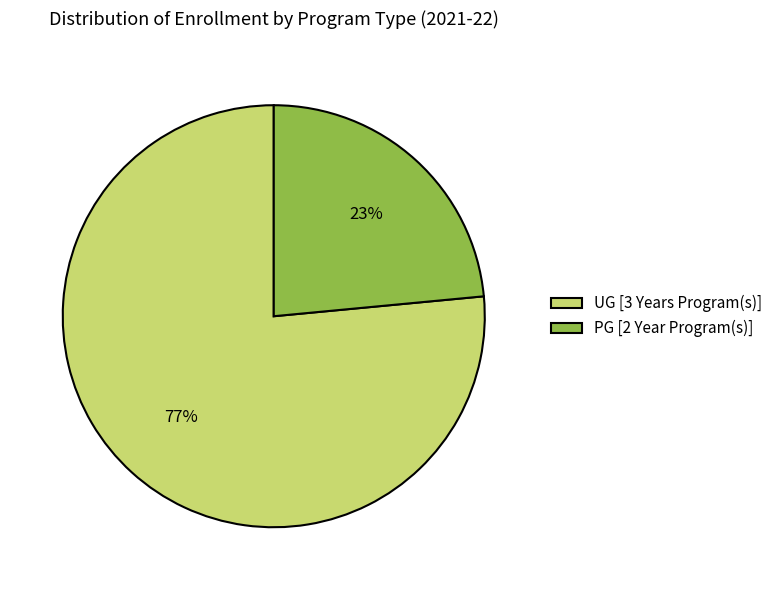

Which has a higher value, PG [2 Year Program(s)] or UG [3 Years Program(s)]?

UG [3 Years Program(s)]